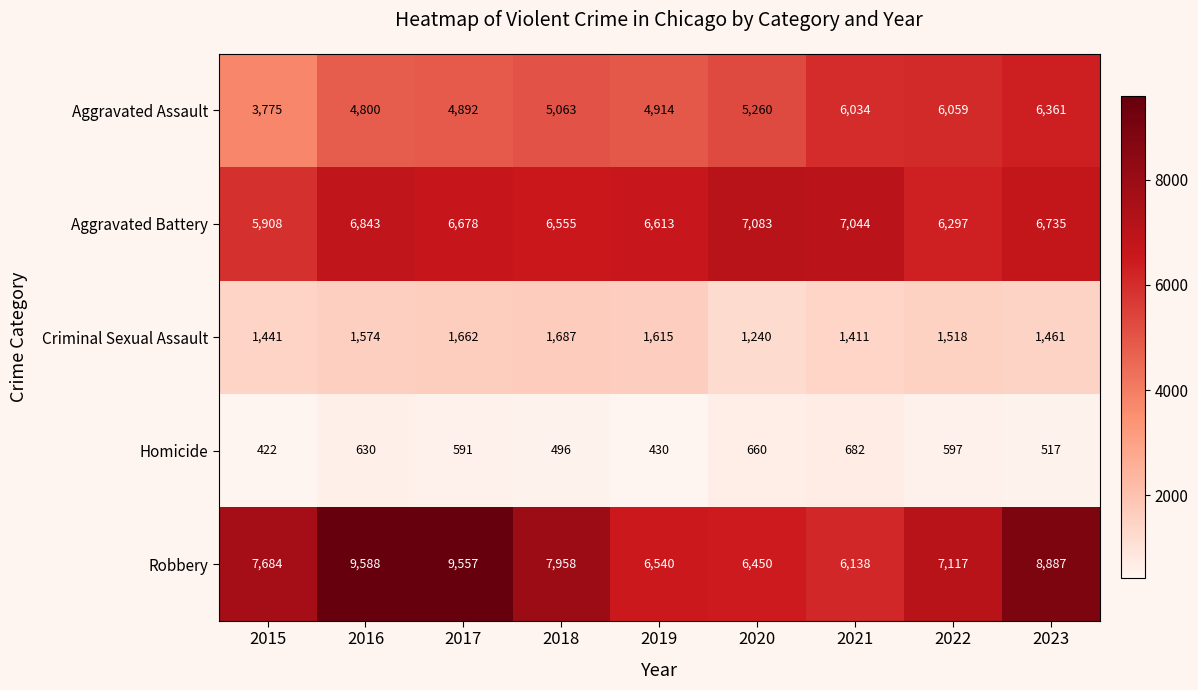

True or false: Homicide has a value of 517 at 2023.

True